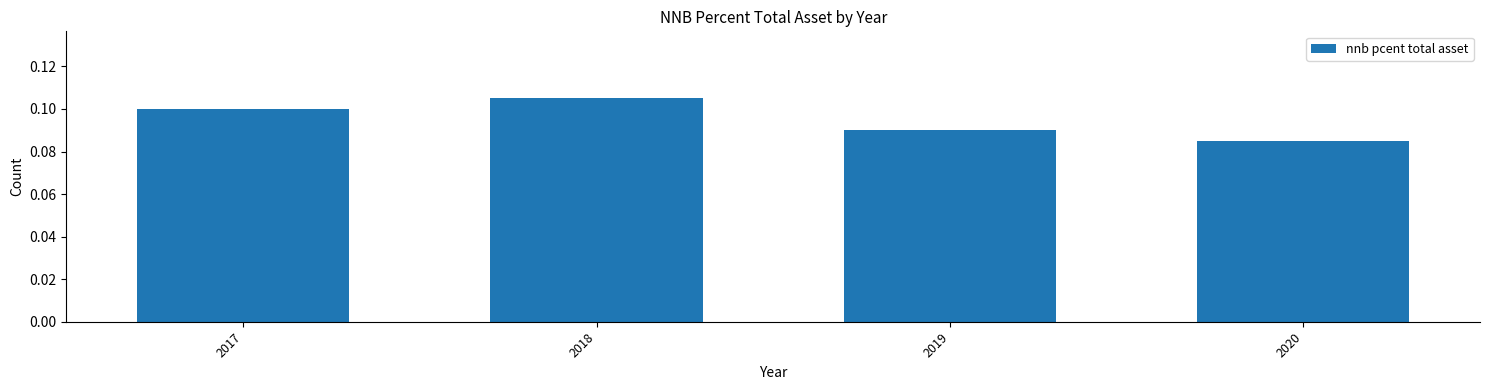

Rank the categories by value from highest to lowest.

2018, 2017, 2019, 2020